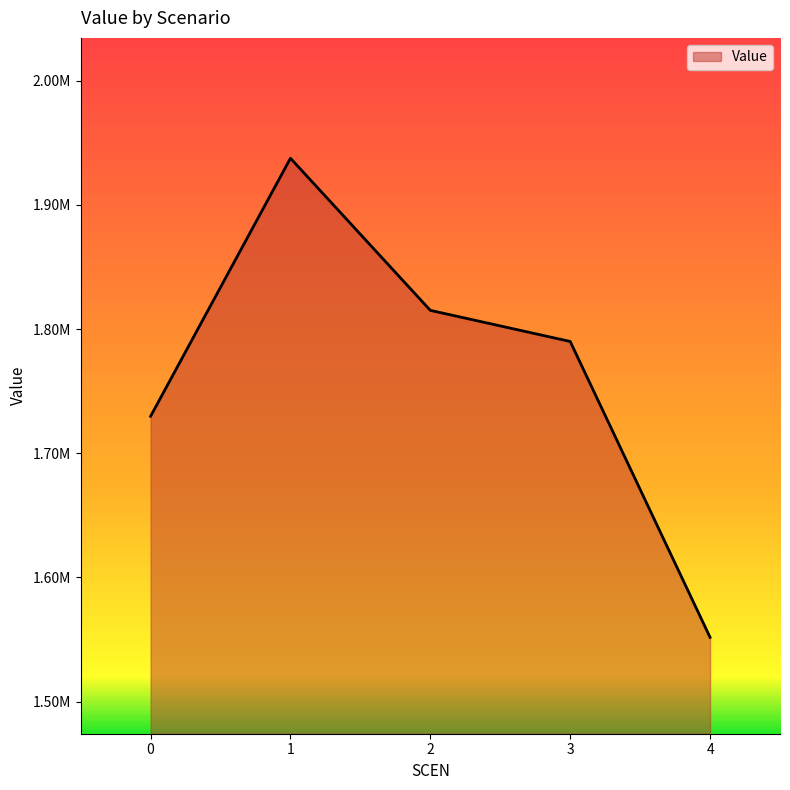

What is the value of the 2nd point from the left?

1937479.5